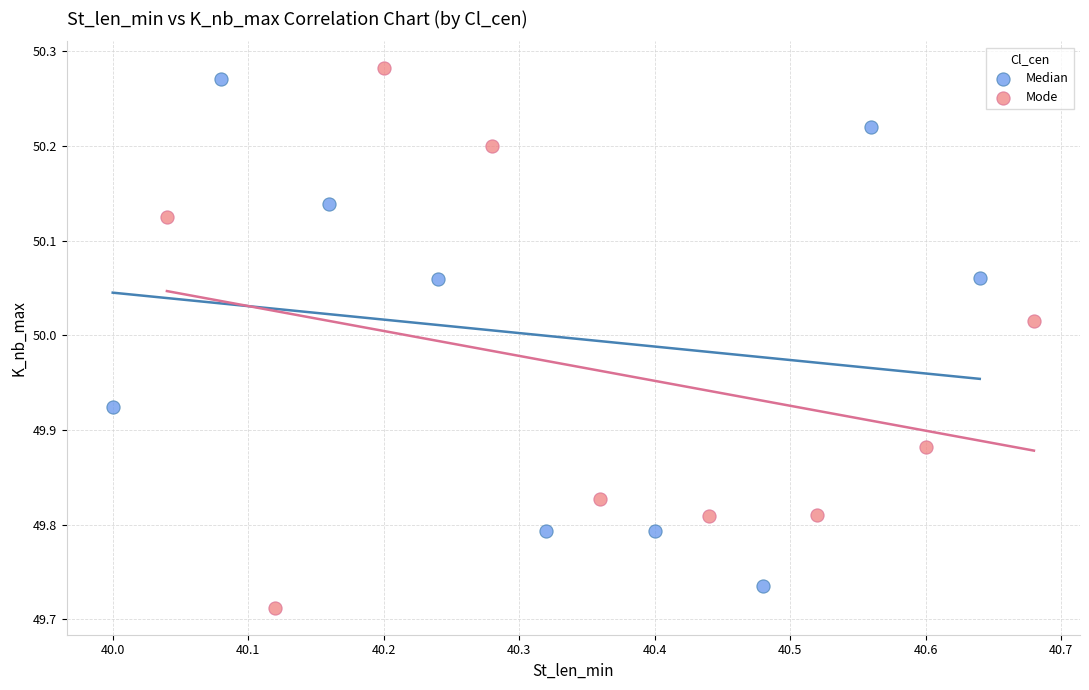

Which series reaches the minimum Y coordinate?

Mode